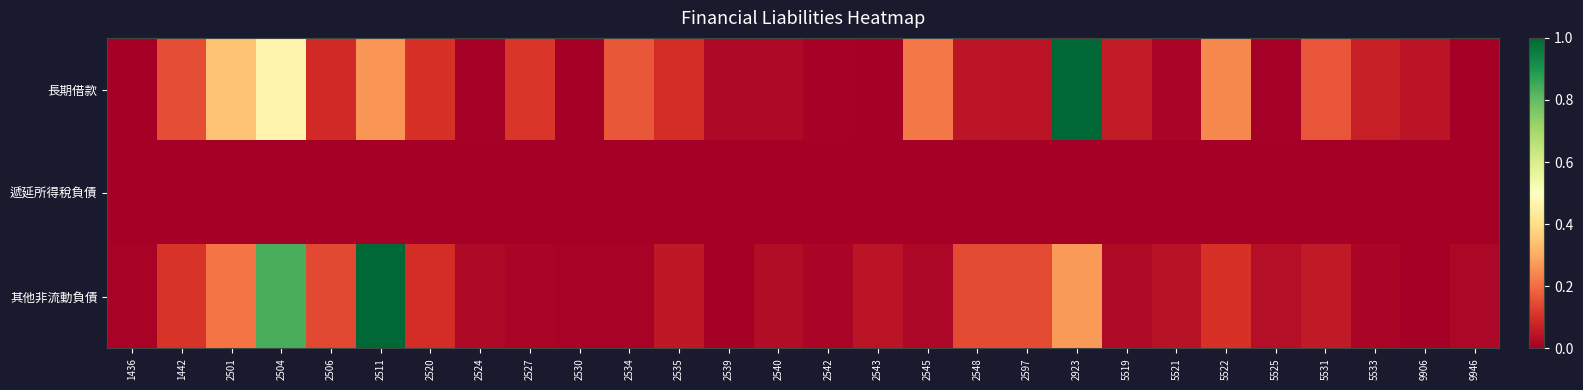

What is the total value across all series at 5531?

0.2